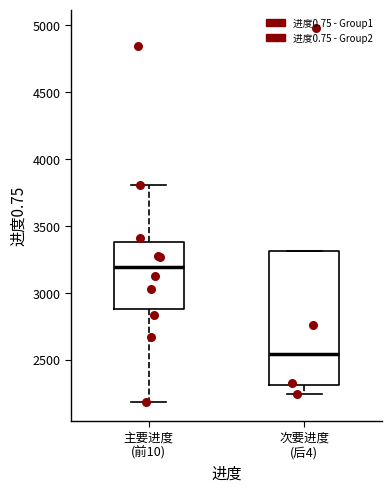

Where does the lower whisker of the box for 主要进度 (前10) end on the y-axis? The values are not printed on the chart, so give them approximately, as read against the axis.

2200